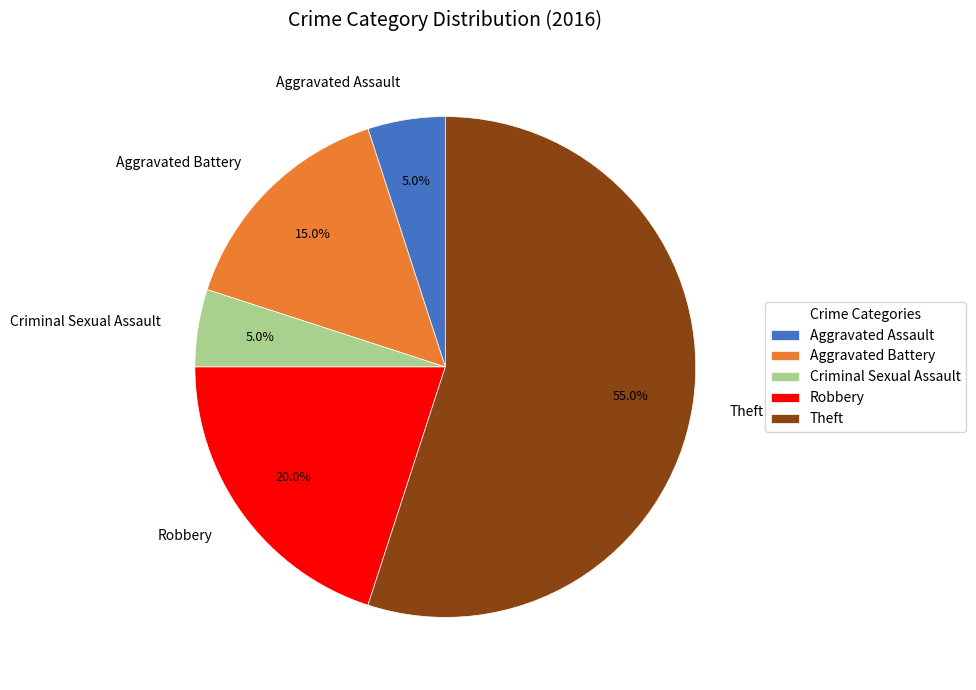

Is it true that Theft is 55% of the pie?

True